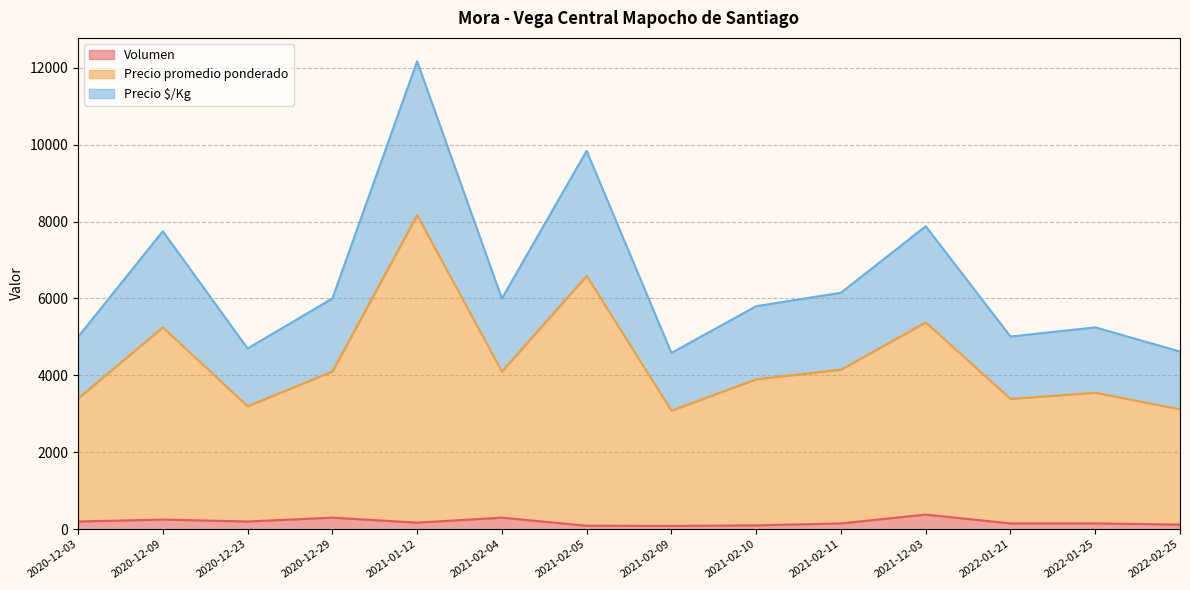

What is the highest value of the Volumen series?

380